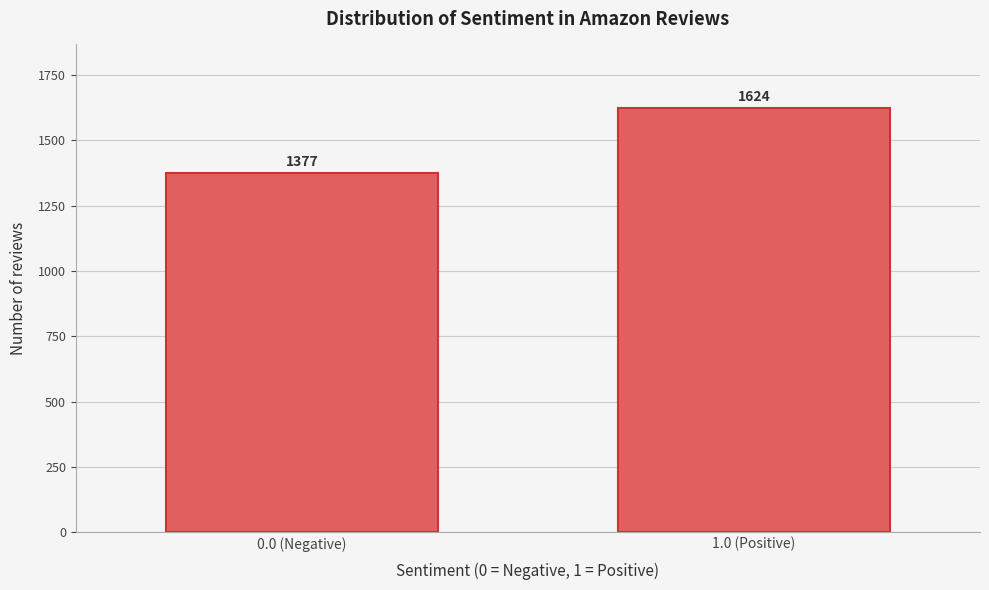

Reading left to right, what are all the values shown in this chart?

0.0 (Negative)=1377	1.0 (Positive)=1624